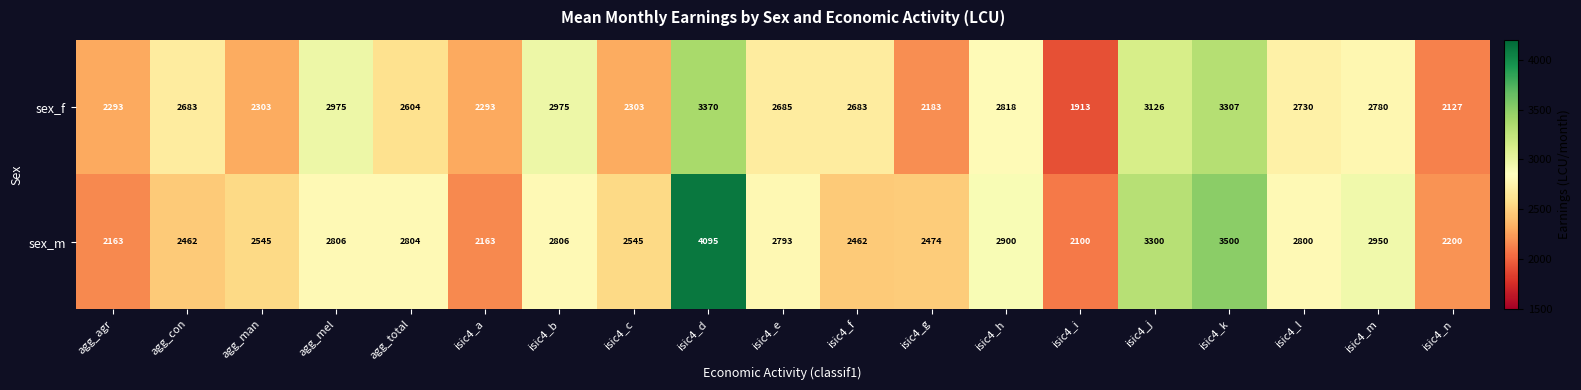

Count the number of data series in this chart.

2